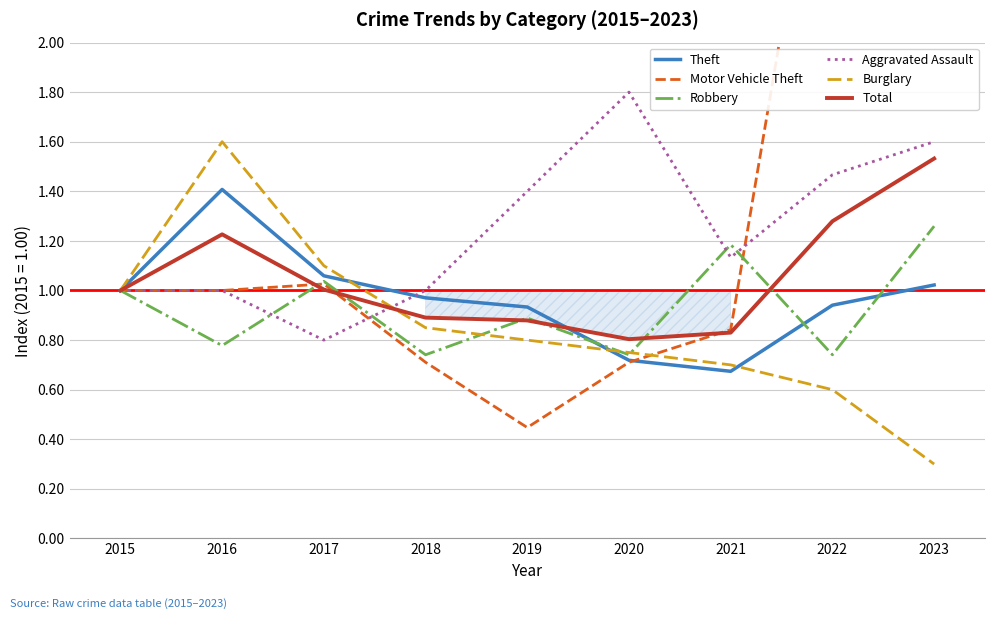

Which has a higher value, 2016 or 2015?

2016